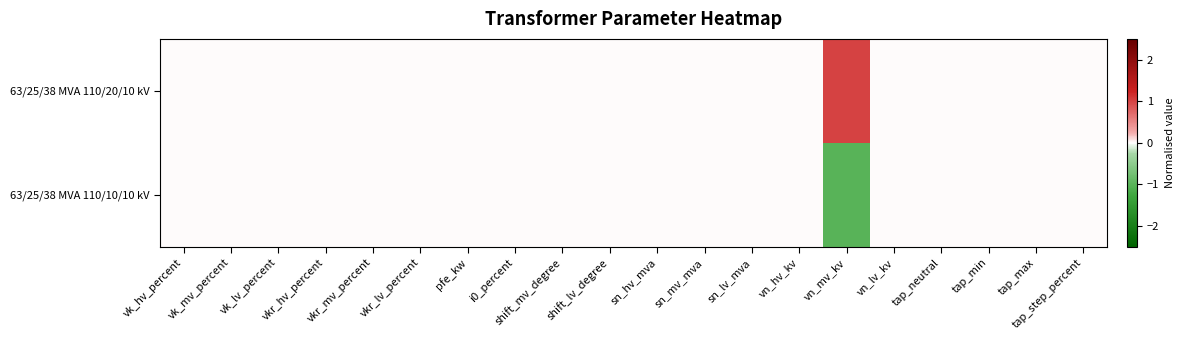

Which series has the largest total across all categories?

63/25/38 MVA 110/20/10 kV